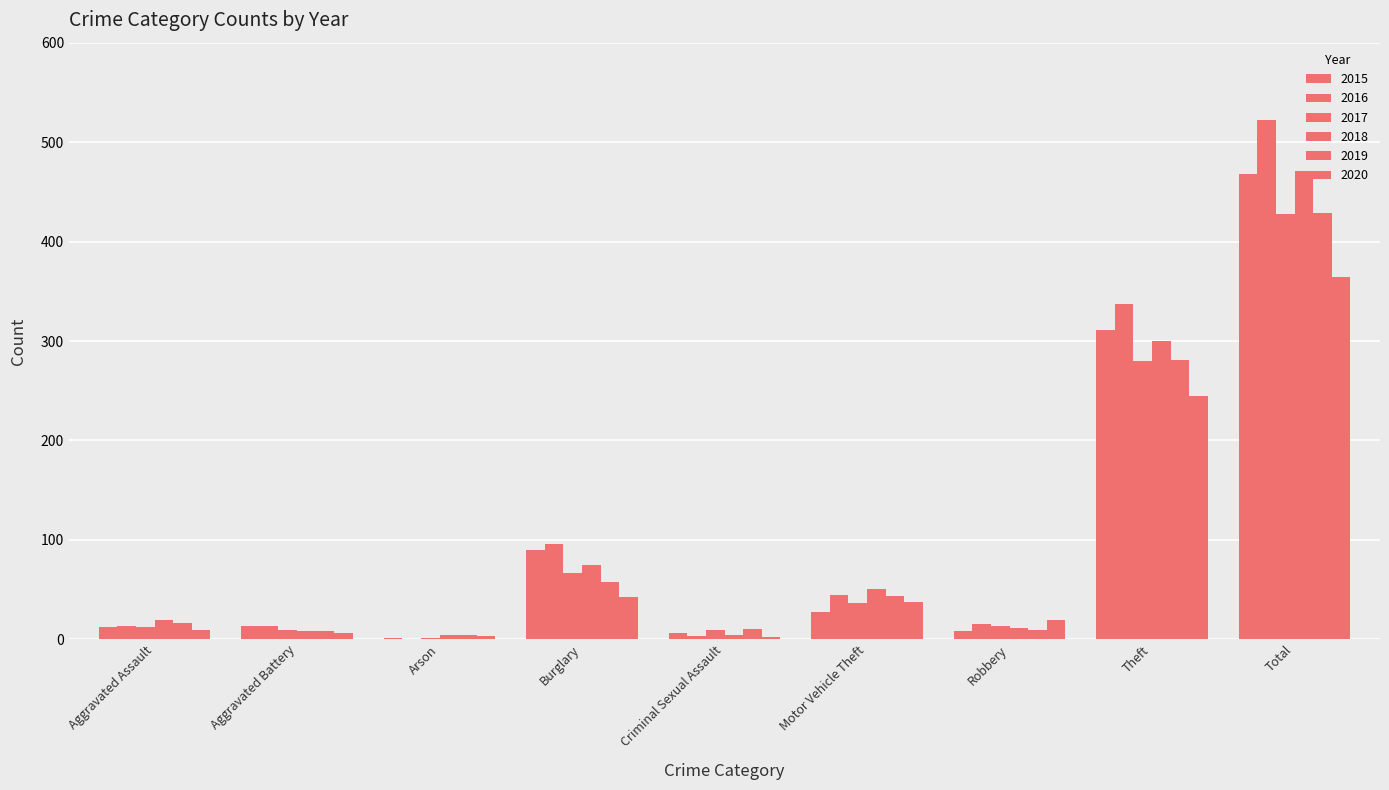

How many groups of bars are there?

9